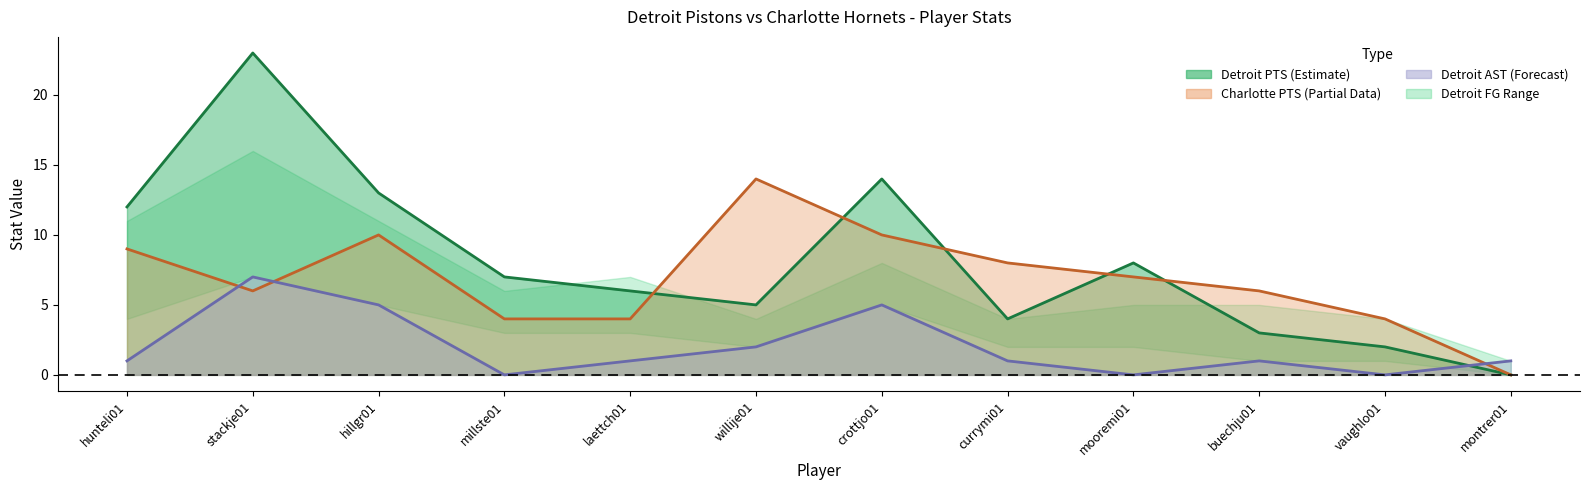

What is the difference between the second highest and minimum values in the Detroit PTS line series?

14